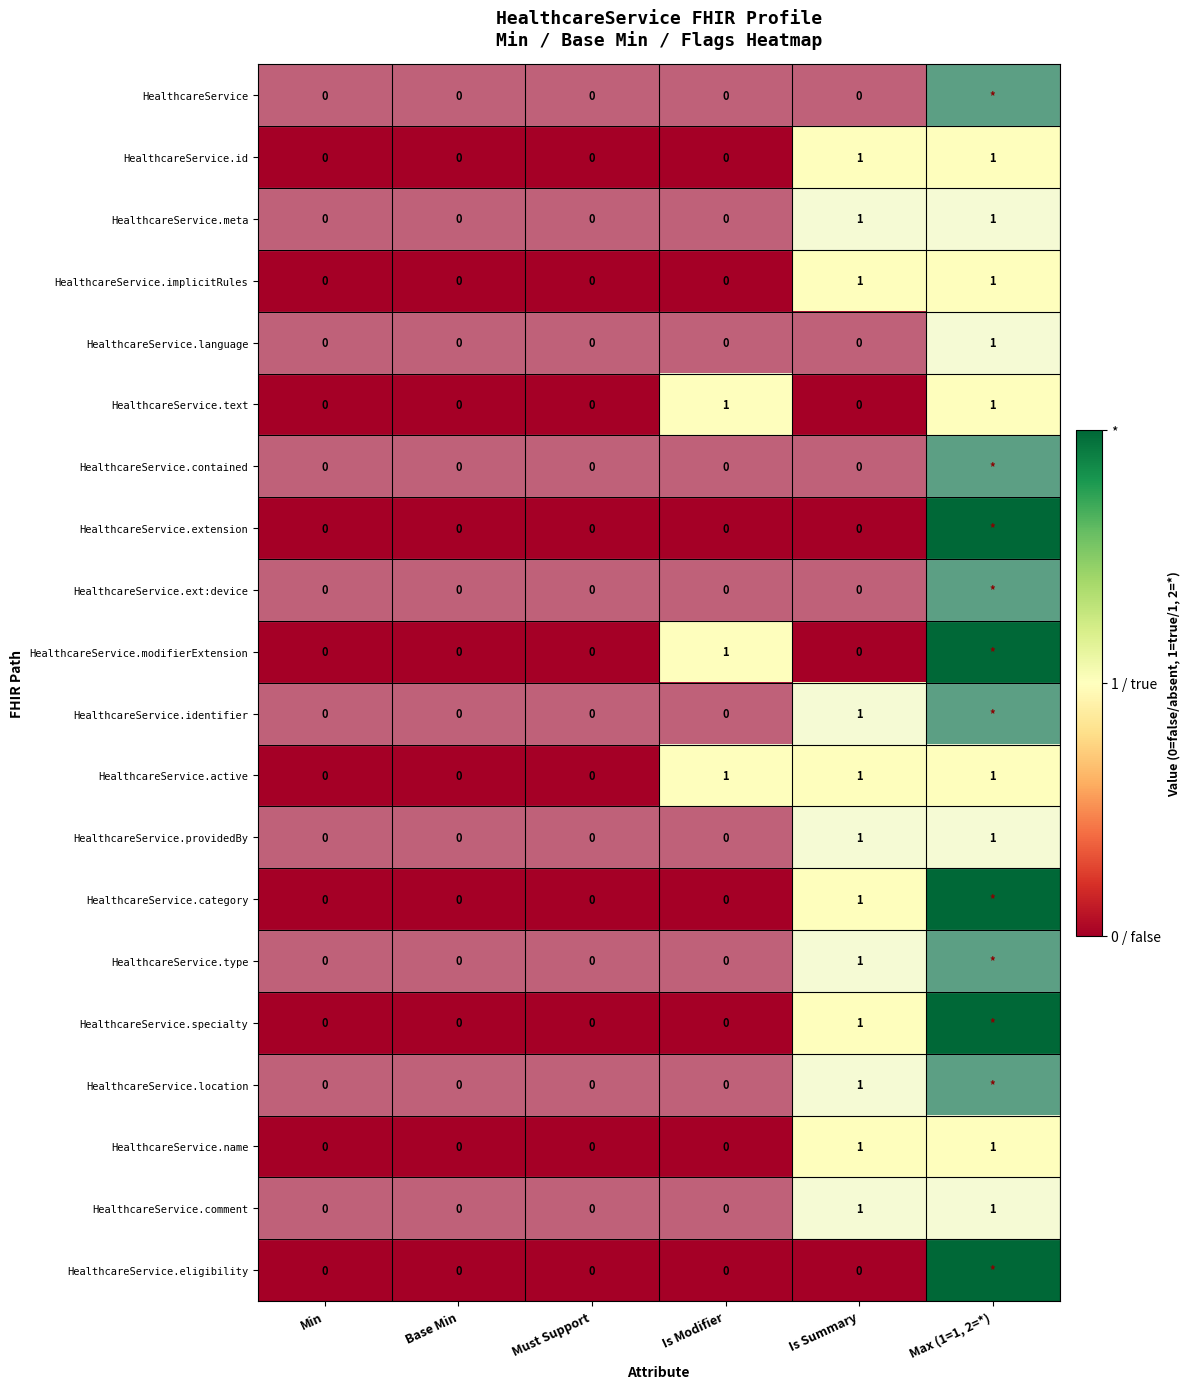

At which category is the sum across all series the highest?

Max (1=1, 2=*)